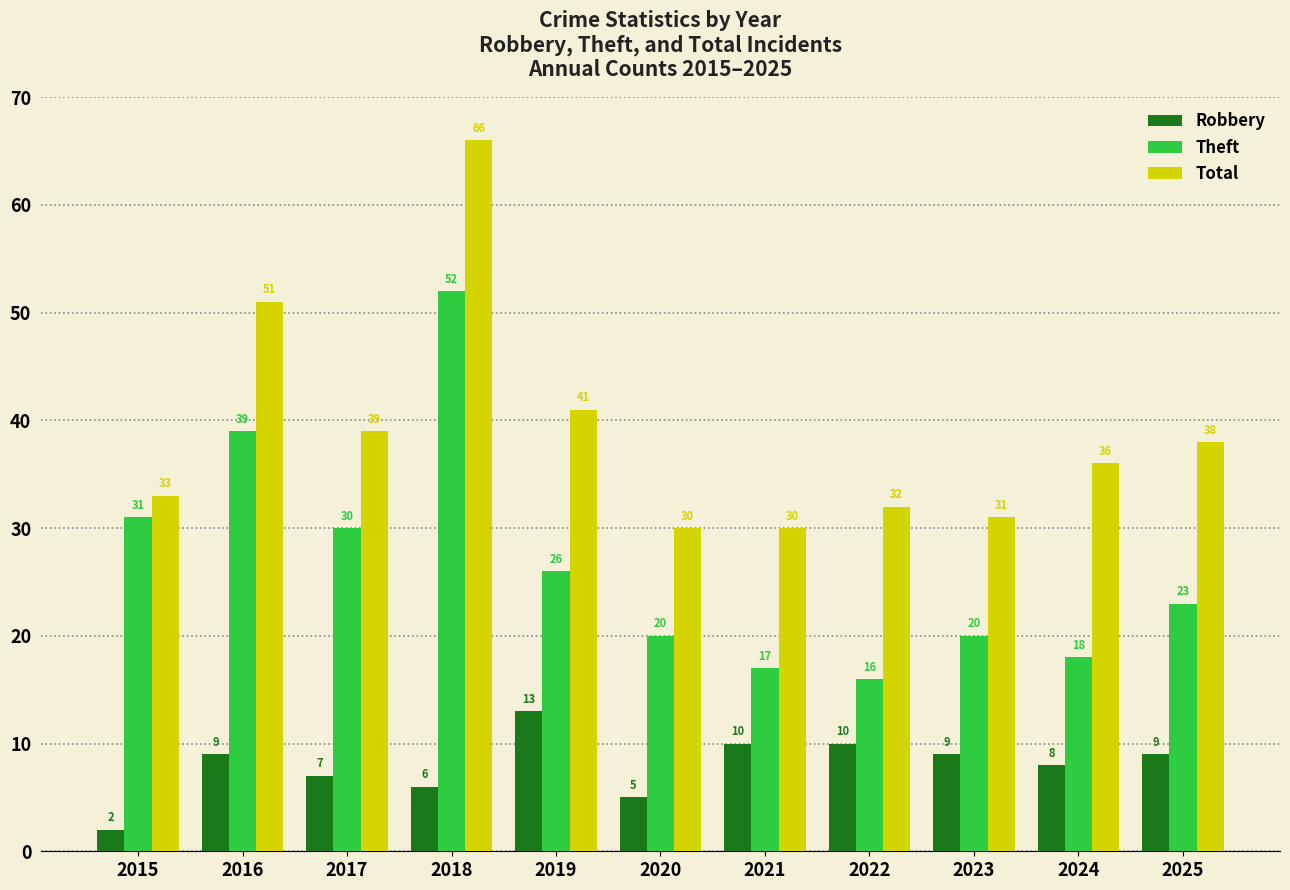

What is the value of the Robbery bar at the 1st from the left?

2